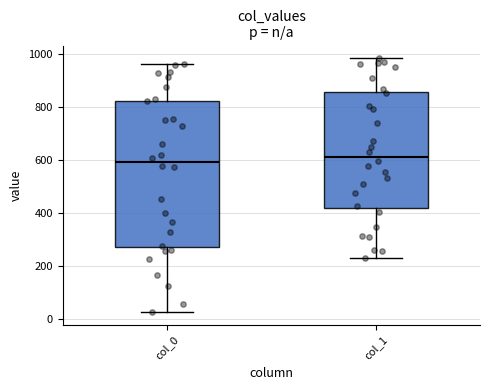

Reading left to right, read every box against the y-axis: the position of its median line, the range the box covers, and the ends of its whiskers. The values are not printed on the chart, so give them approximately, as read against the axis.

col_0: median 600, box 280 to 820, whiskers 20 to 960
col_1: median 620, box 420 to 860, whiskers 220 to 980